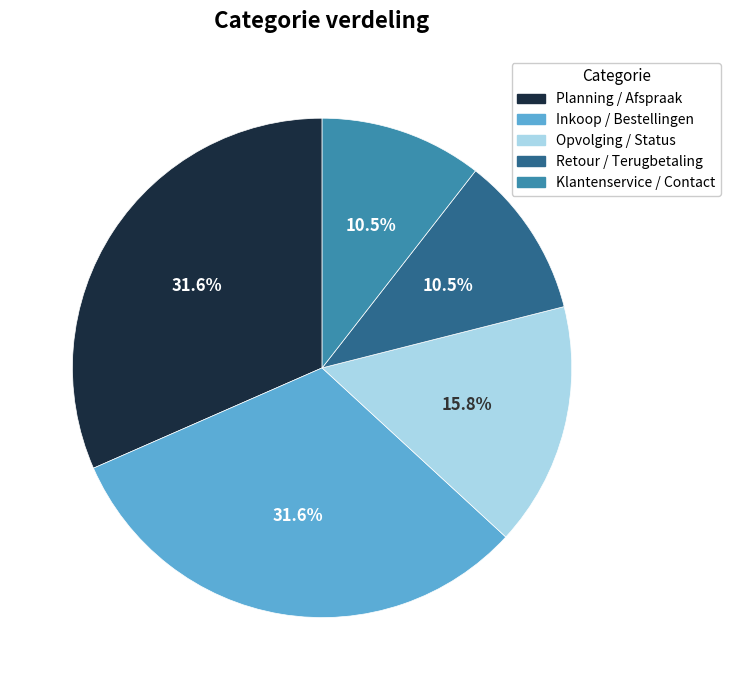

Approximately how many times larger is the value at Klantenservice / Contact compared to Opvolging / Status?

0.7